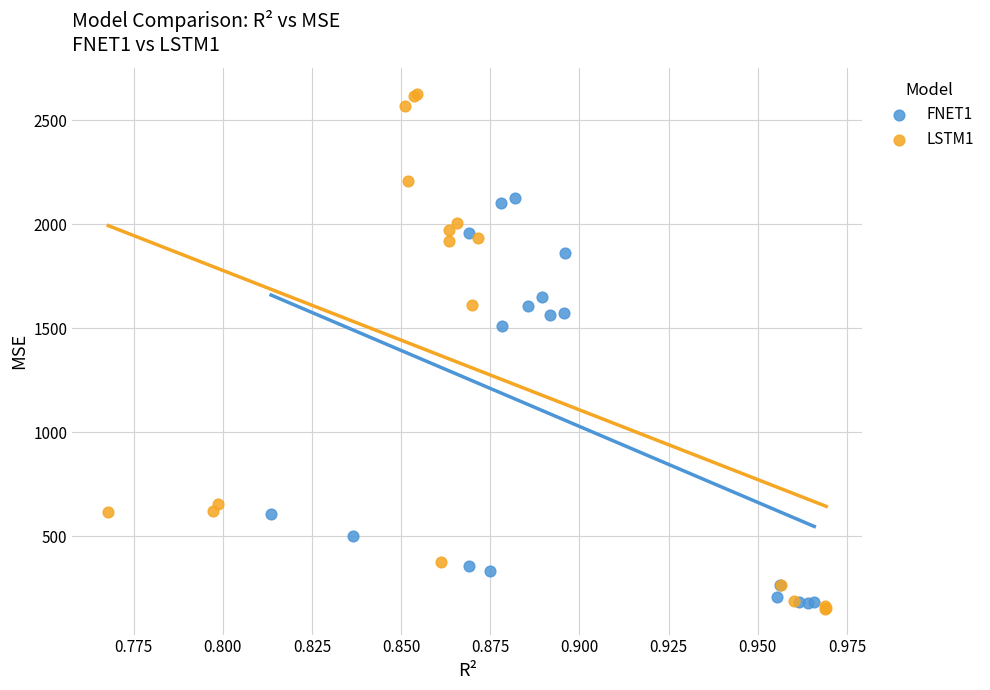

Which series has the widest spread of Y values?

LSTM1